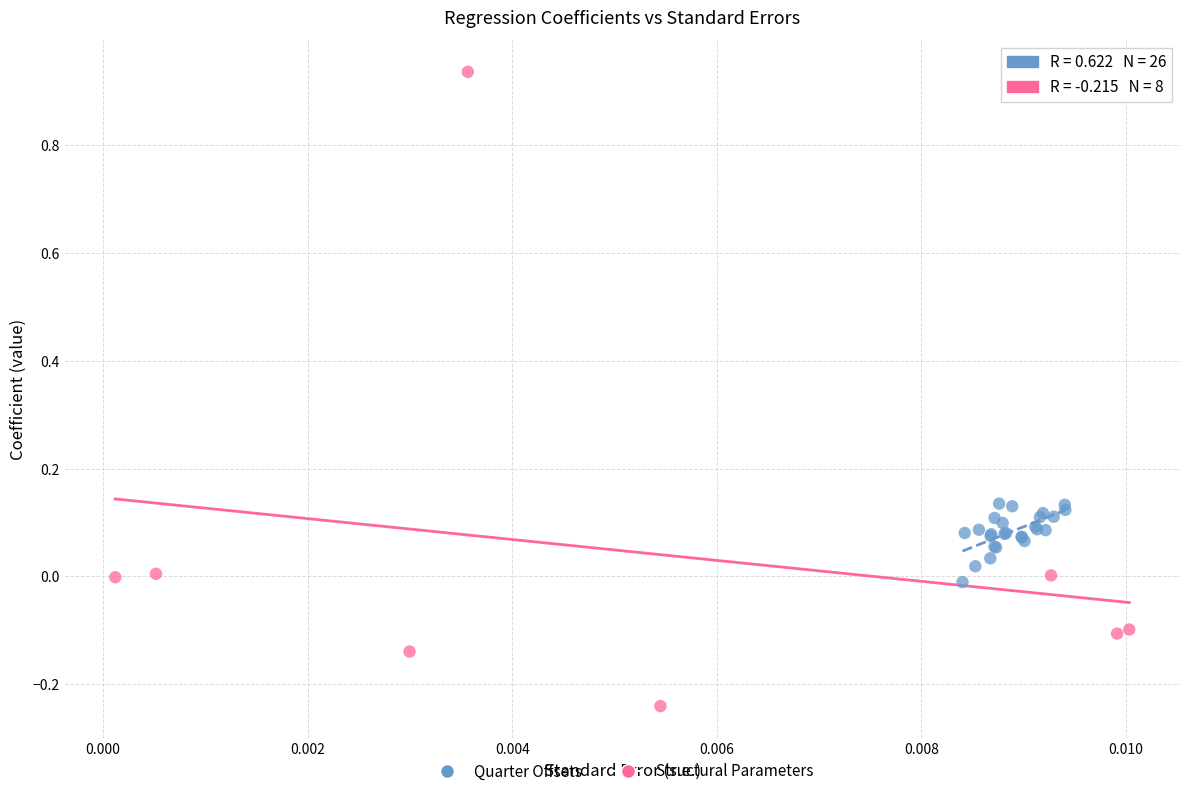

Which series contains the highest Y value?

Structural Parameters